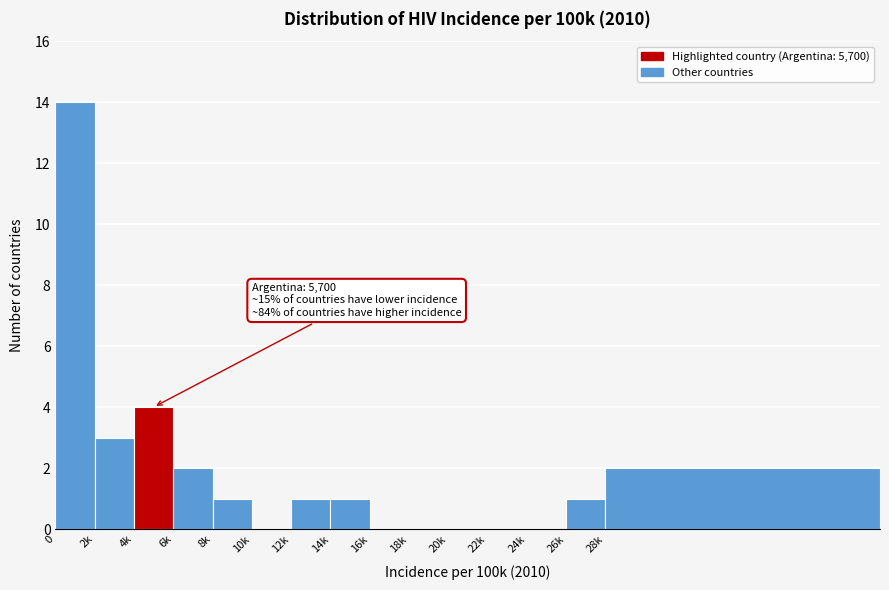

Reading right to left, transcribe all the data shown in this chart.

28k=2	26k=1	24k=0	22k=0	20k=0	18k=0	16k=0	14k=1	12k=1	10k=0	8k=1	6k=2	4k=4	2k=3	0=14